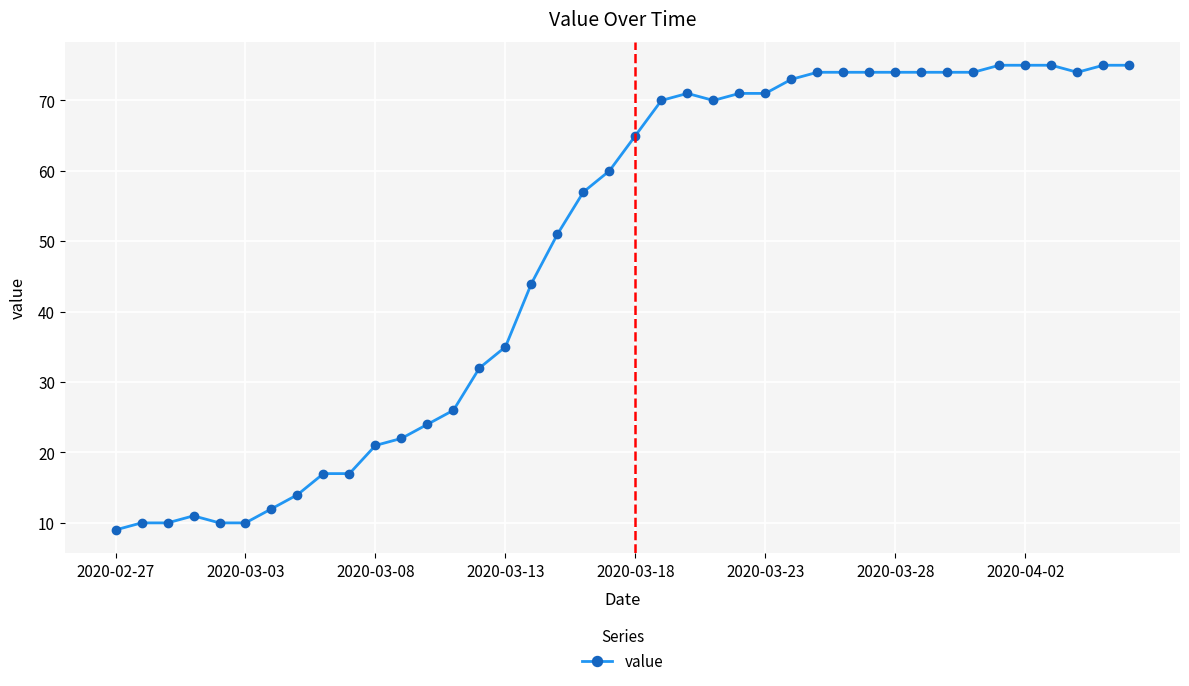

What is the maximum value shown in the chart?

75